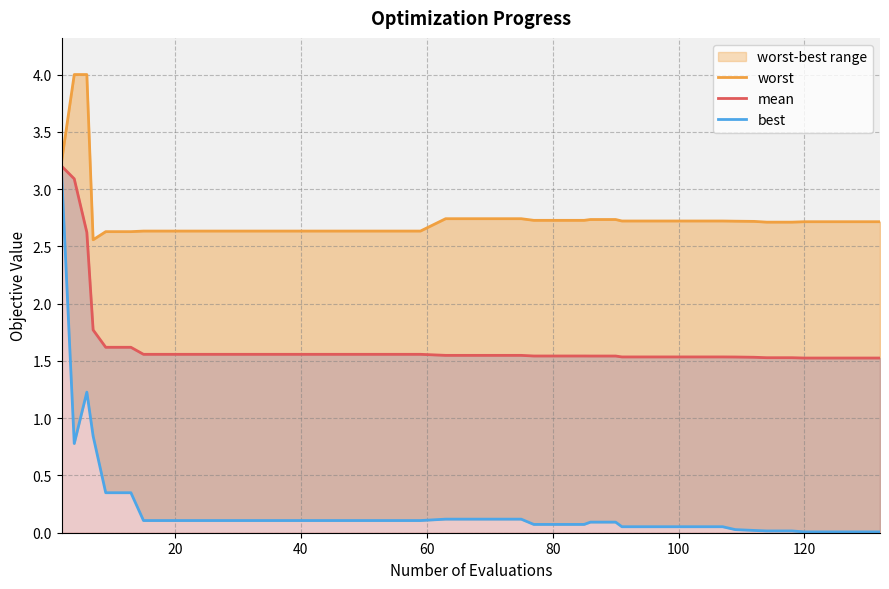

How many lines are shown in the chart?

3